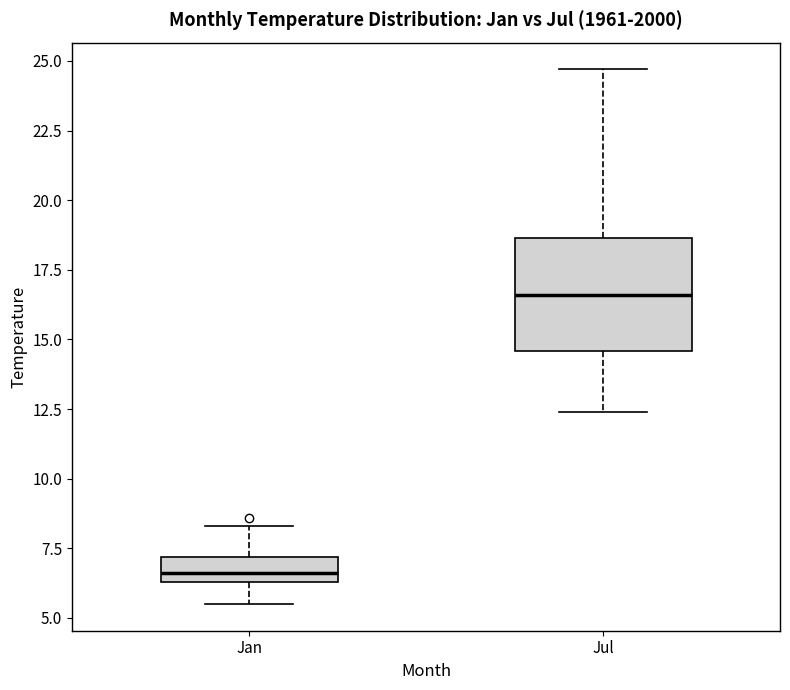

Reading left to right, read every box against the y-axis: the position of its median line, the range the box covers, and the ends of its whiskers. The values are not printed on the chart, so give them approximately, as read against the axis.

Jan: median 6.5 (inside the box), box 6.5 to 7.0, whiskers 5.5 to 8.5
Jul: median 16.5, box 14.5 to 18.5, whiskers 12.5 to 24.5